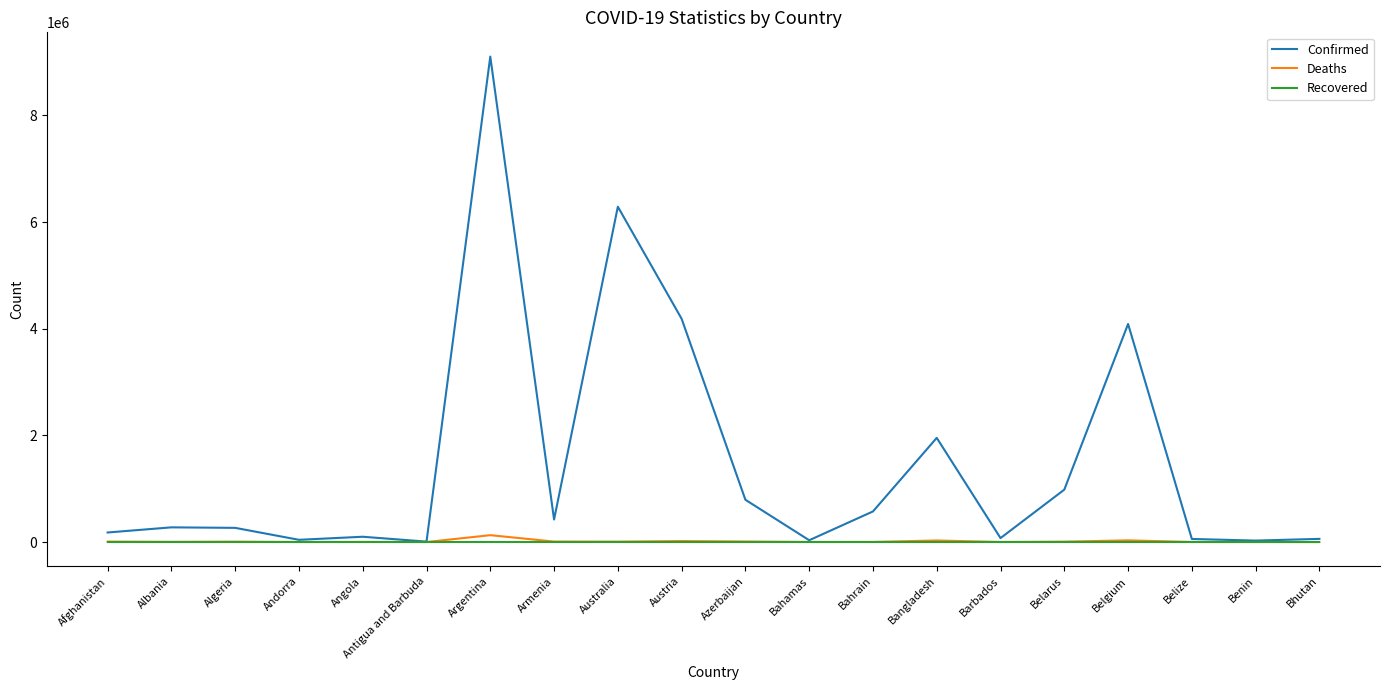

What are all the series names shown in the legend?

Confirmed, Deaths, Recovered